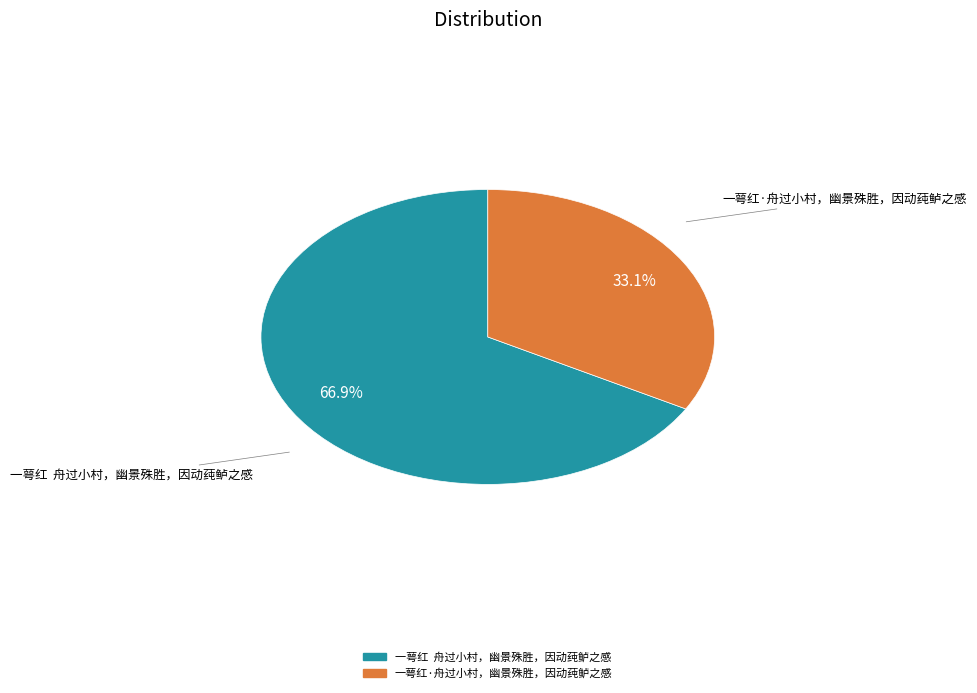

What is the total percentage of 一萼红·舟过小村，幽景殊胜，因动莼鲈之感 and 一萼红 舟过小村，幽景殊胜，因动莼鲈之感?

100.0%